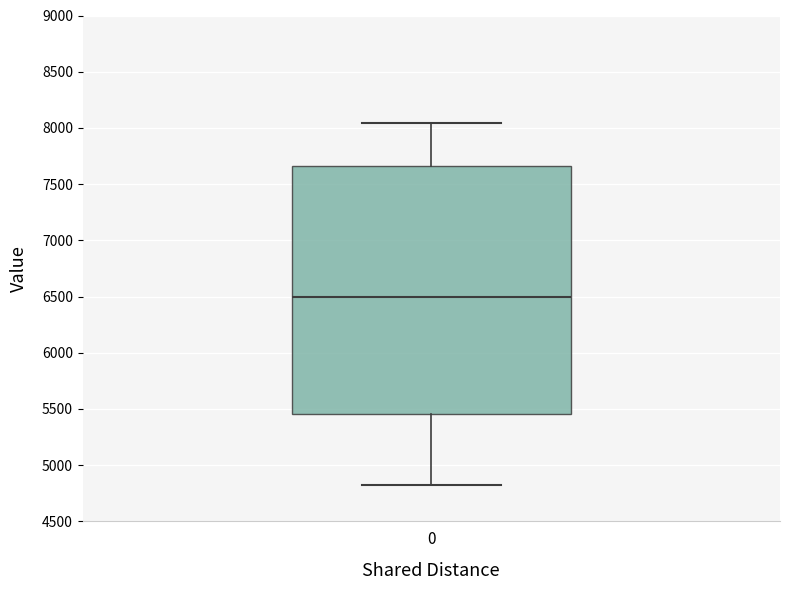

Transcribe this box plot: give where the median line is, the range the box spans, and where the two whiskers end, as read against the y-axis. The values are not printed on the chart, so give them approximately, as read against the axis.

median 6500, box 5450 to 7650, whiskers 4800 to 8050